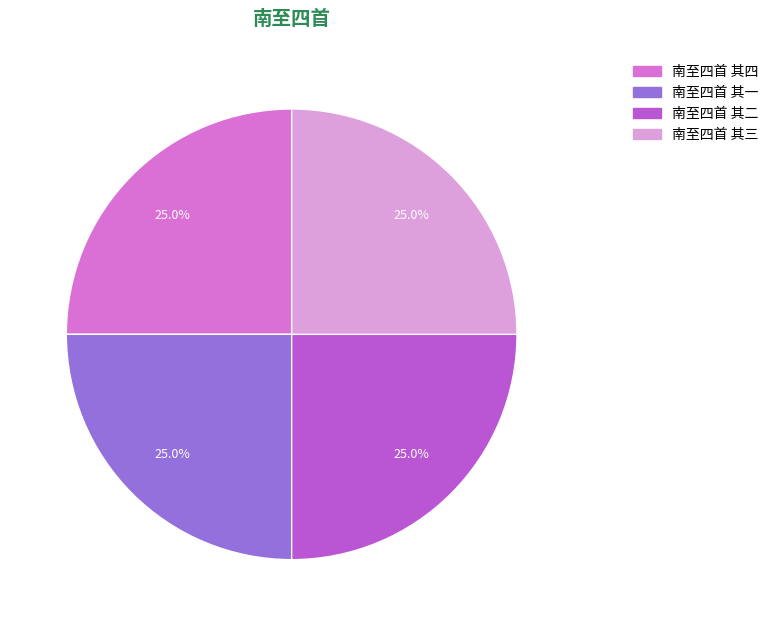

Count the number of slices in the pie.

4